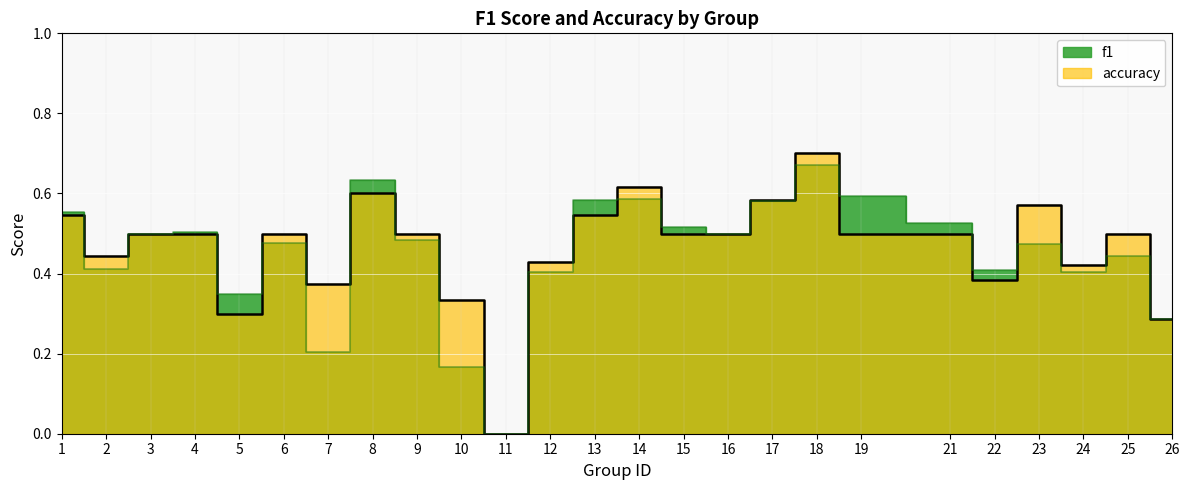

Is it true that f1 equals 0.4 at 25?

True